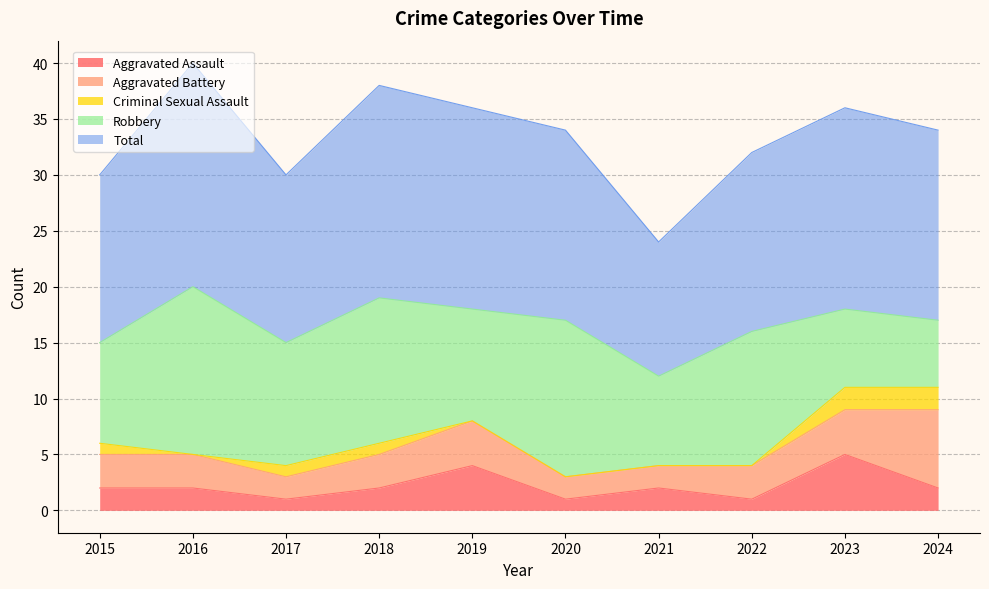

Reading right to left, transcribe all the data shown in this chart.

Aggravated Assault: 2	5	1	2	1	4	2	1	2	2
Aggravated Battery: 7	4	3	2	2	4	3	2	3	3
Criminal Sexual Assault: 2	2	0	0	0	0	1	1	0	1
Robbery: 6	7	12	8	14	10	13	11	15	9
Total: 17	18	16	12	17	18	19	15	20	15